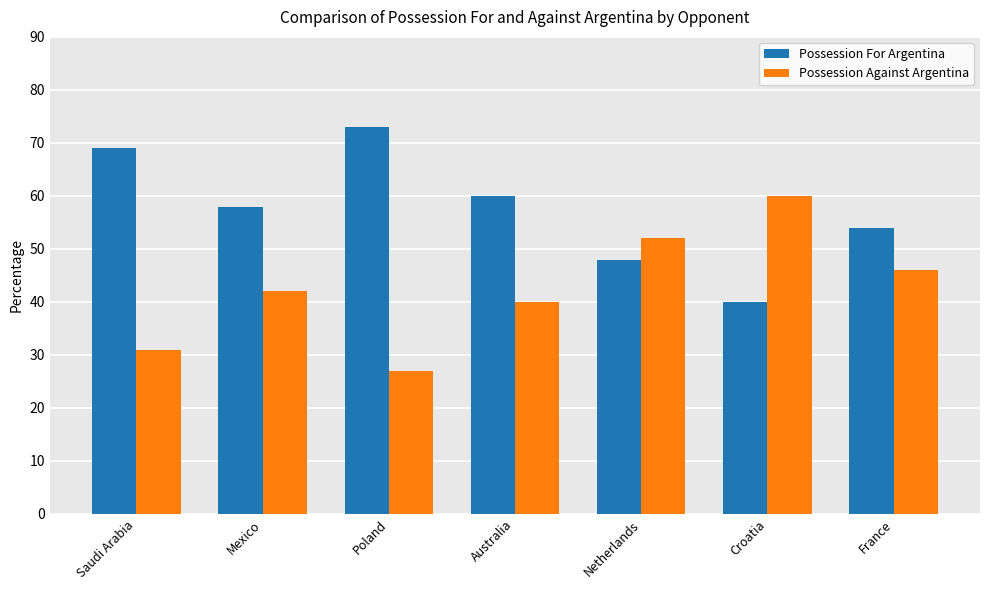

List the series in order of their peak value, highest first.

Possession For Argentina, Possession Against Argentina